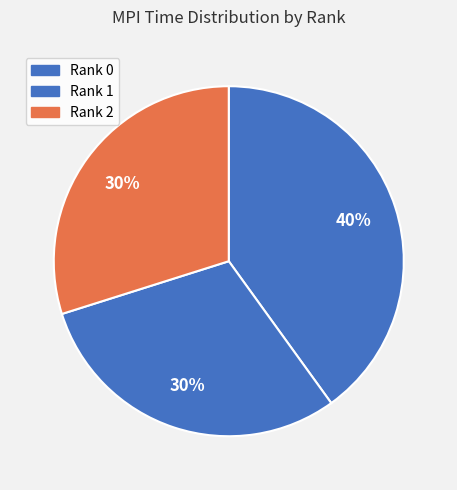

To the nearest percent, what portion does Rank 1 represent?

30%